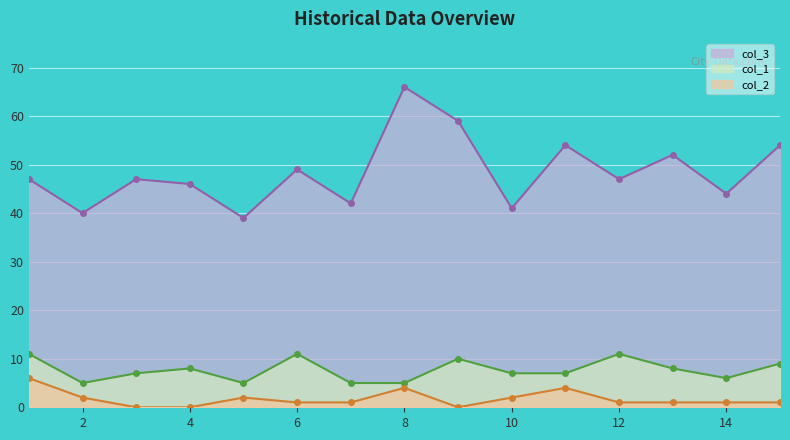

Between 12 and 15, which series saw the biggest shift?

col_3